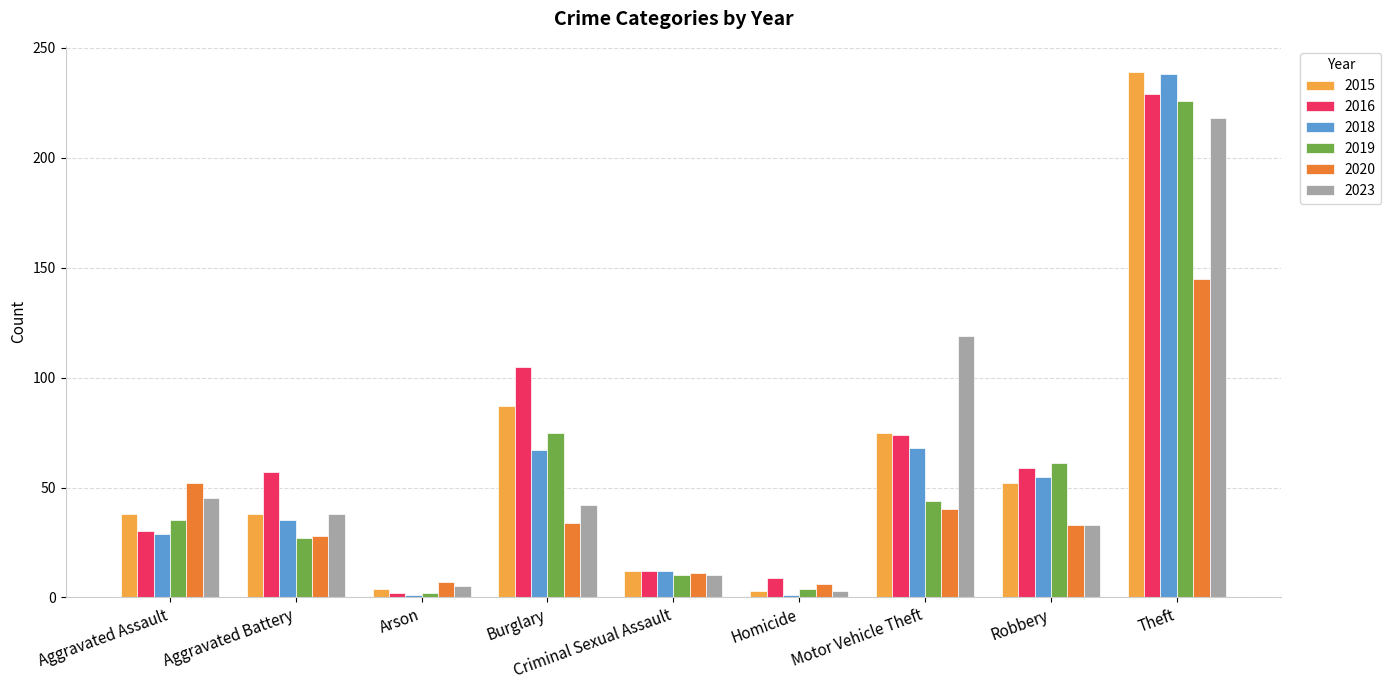

What is the spread (max minus min) of values at Motor Vehicle Theft?

79